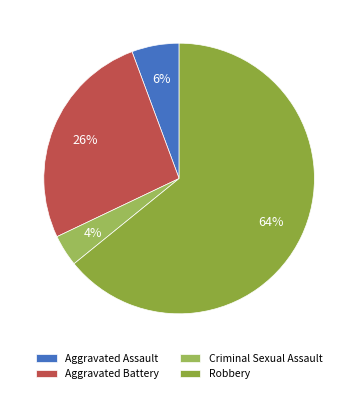

Is it true that Aggravated Battery is 38% of the pie?

False